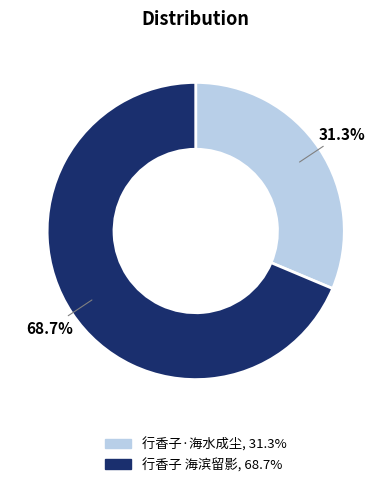

Rank the categories by value from highest to lowest.

行香子 海滨留影, 行香子·海水成尘